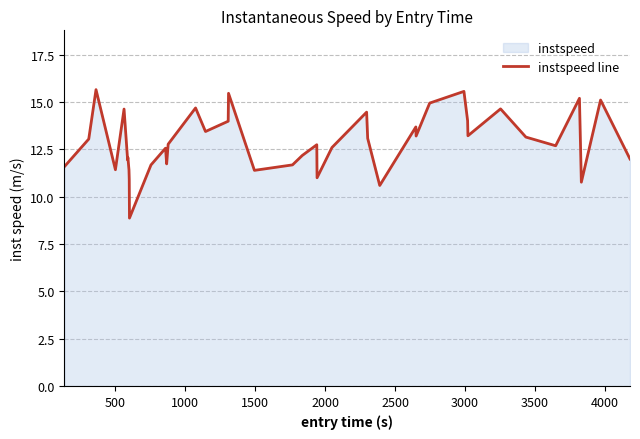

What is the difference between the maximum and minimum values?

6.8